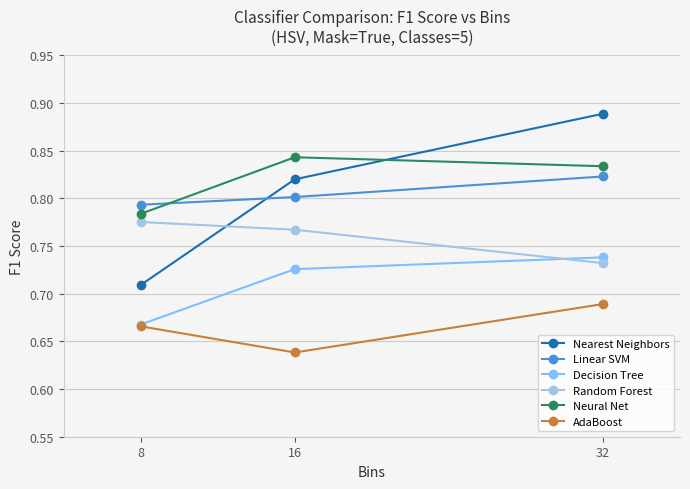

The value of Random Forest at 8 is 1.4. True or false?

False